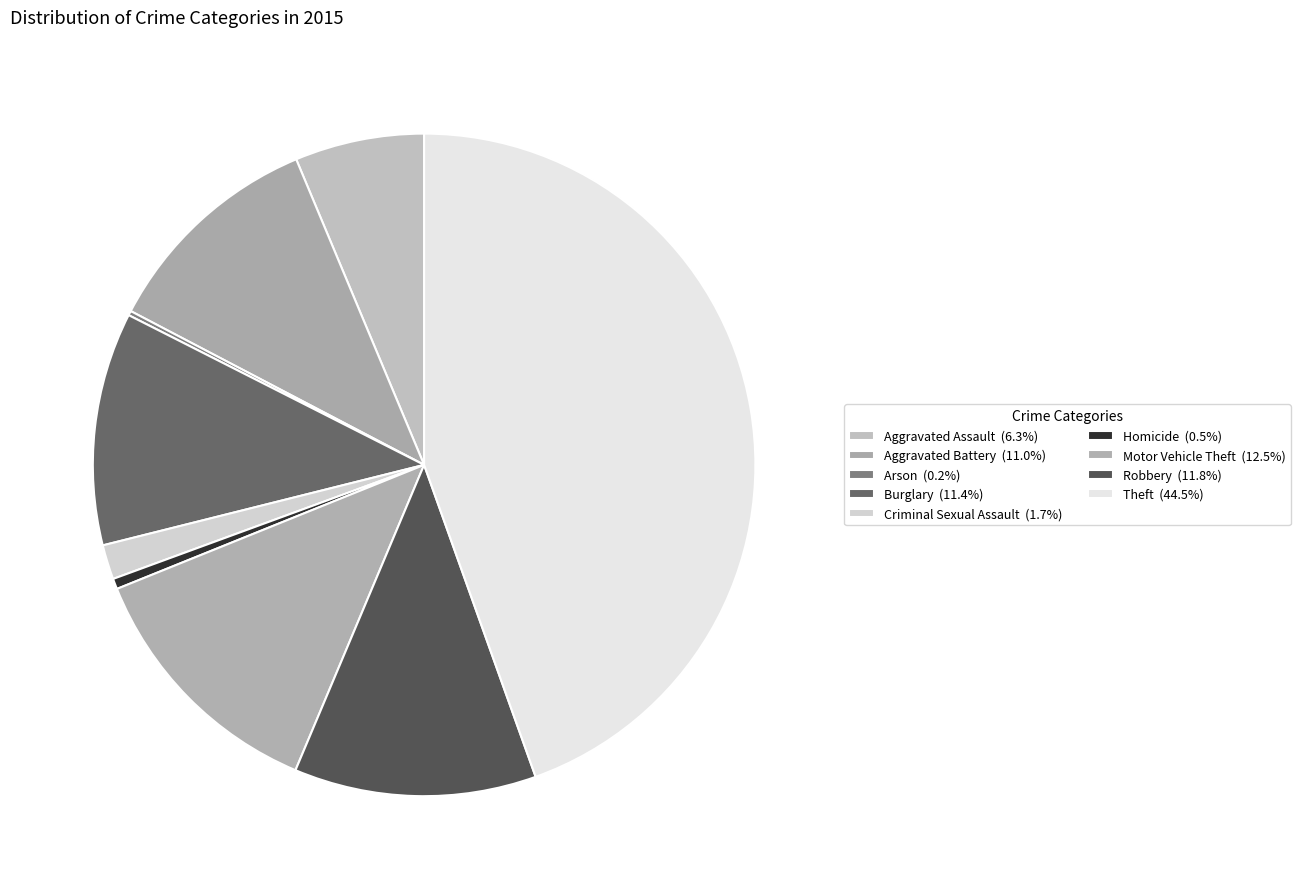

How many segments does this pie chart have?

9